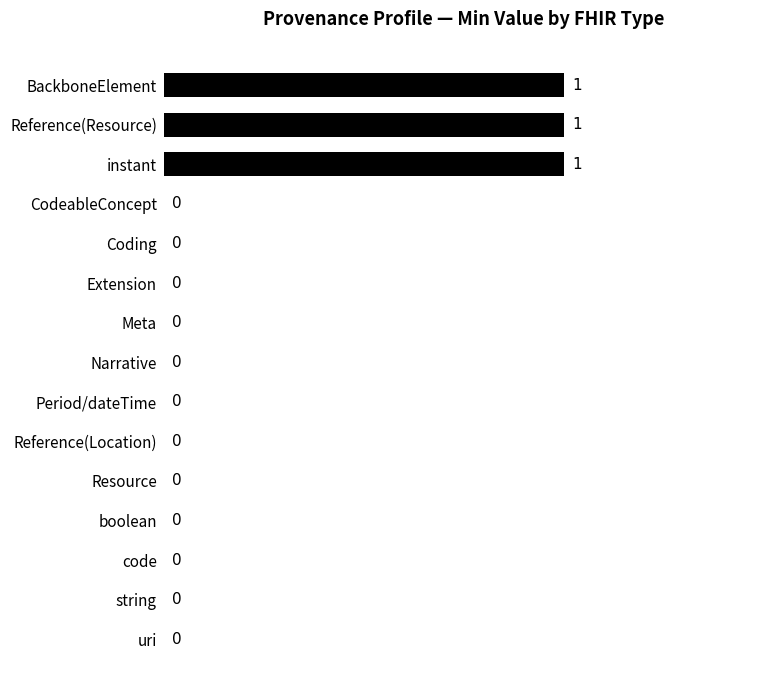

The chart shows a value of 1 at boolean. True or false?

False